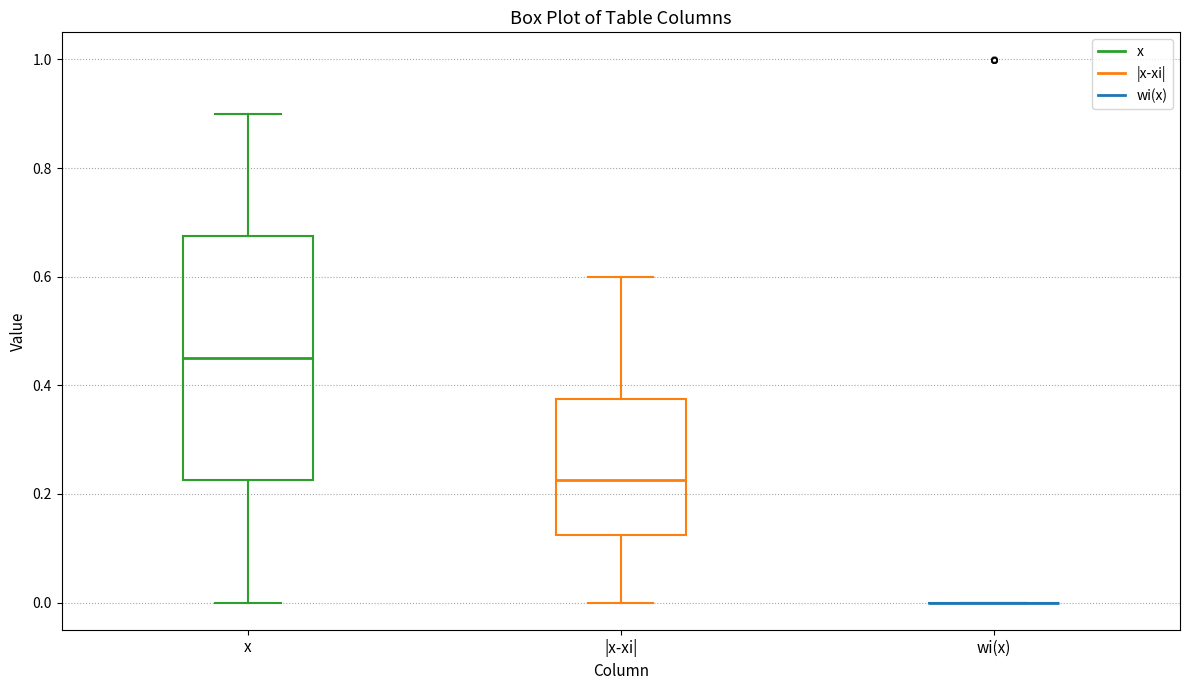

Where does the upper whisker of the box for x end on the y-axis? The values are not printed on the chart, so give them approximately, as read against the axis.

0.90